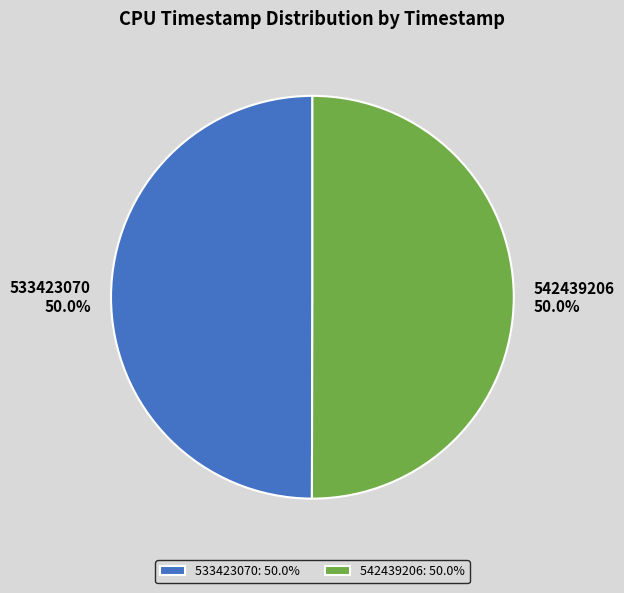

How many segments does this pie chart have?

2